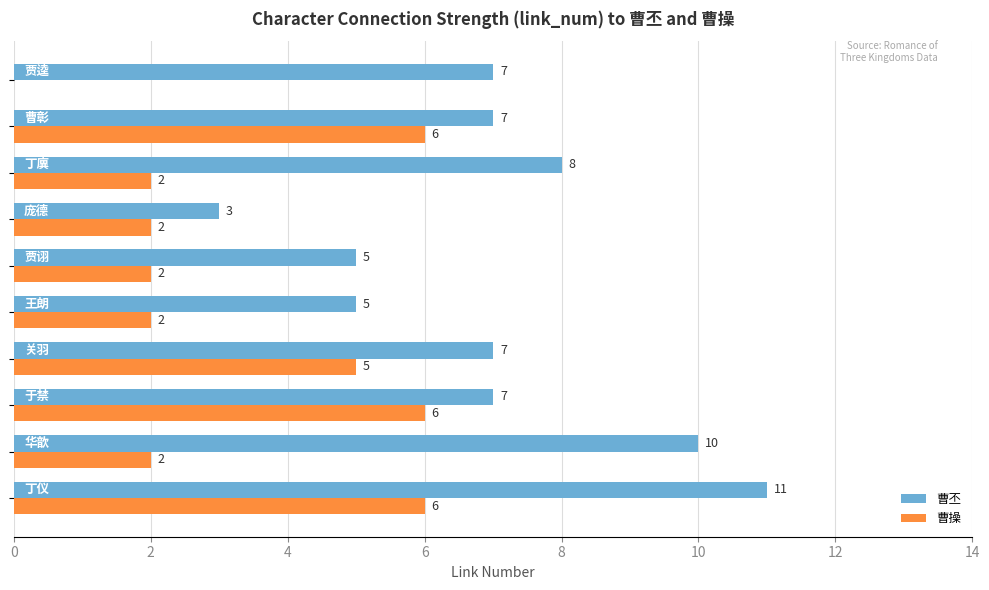

Which series has the largest total across all categories?

曹丕